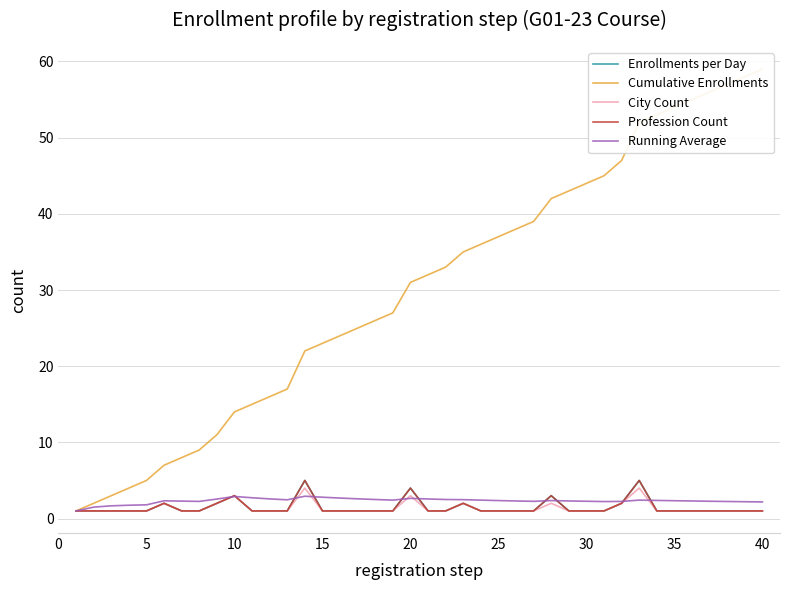

Rank the series by their maximum value, from lowest to highest.

Running Average, City Count, Enrollments per Day, Profession Count, Cumulative Enrollments